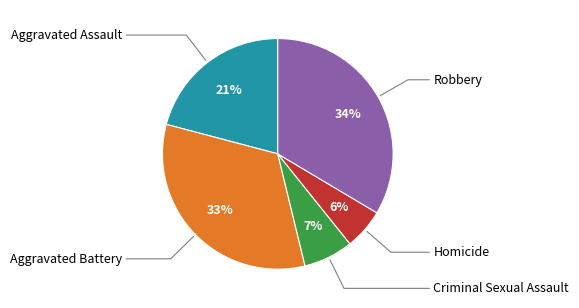

To the nearest percent, what is the difference between the largest and smallest slice percentages?

28%